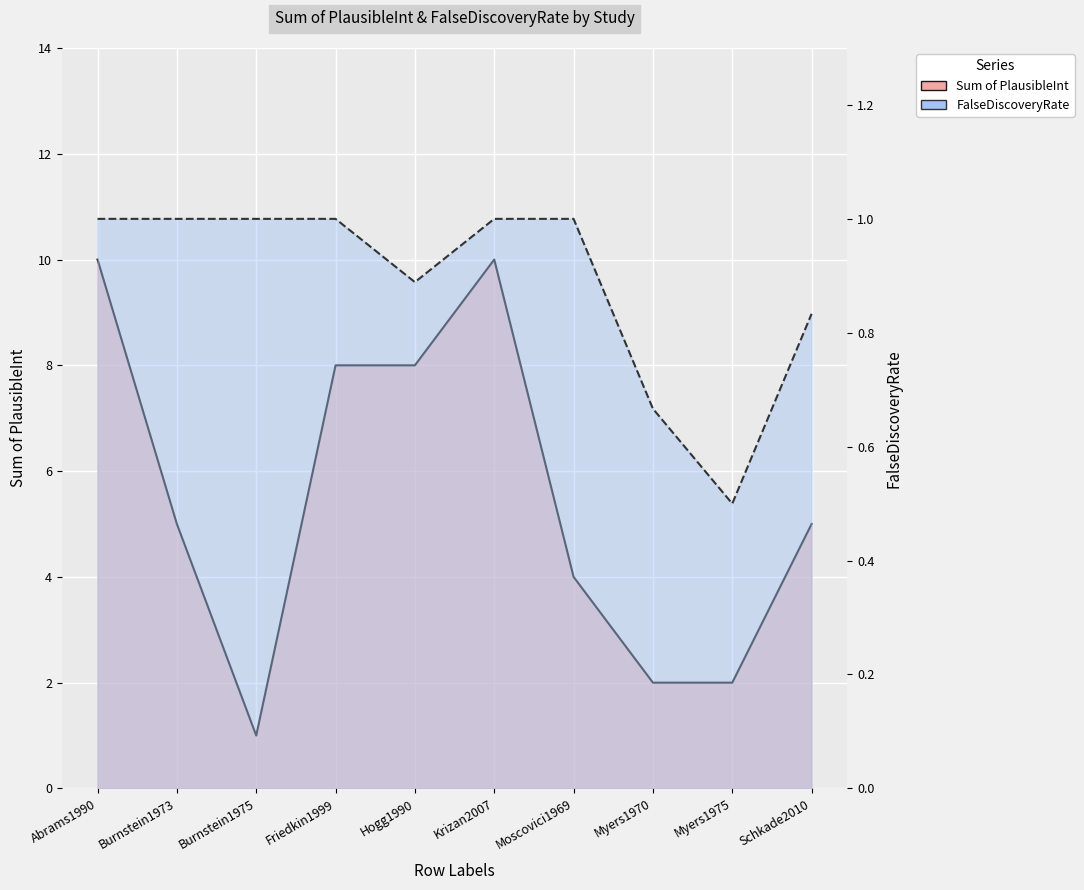

Which series has the largest total across all categories?

Sum of PlausibleInt